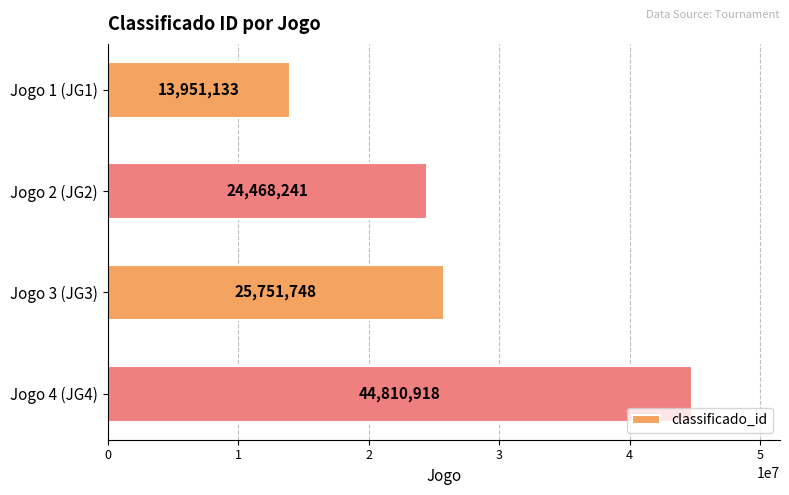

List the labels in order of value, largest first.

Jogo 4 (JG4), Jogo 3 (JG3), Jogo 2 (JG2), Jogo 1 (JG1)